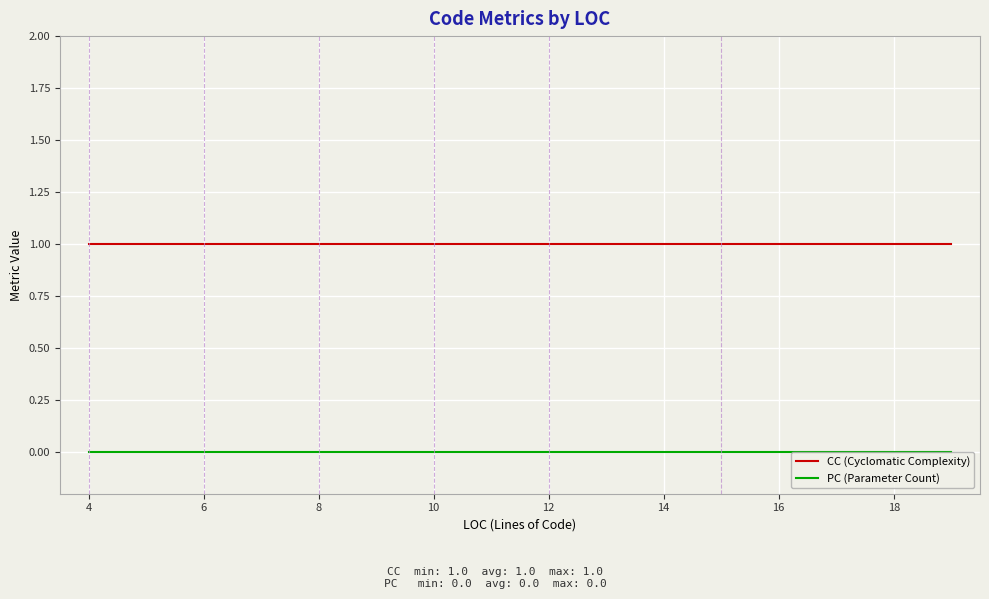

True or false: PC (Parameter Count) and CC (Cyclomatic Complexity) intersect in this chart.

False